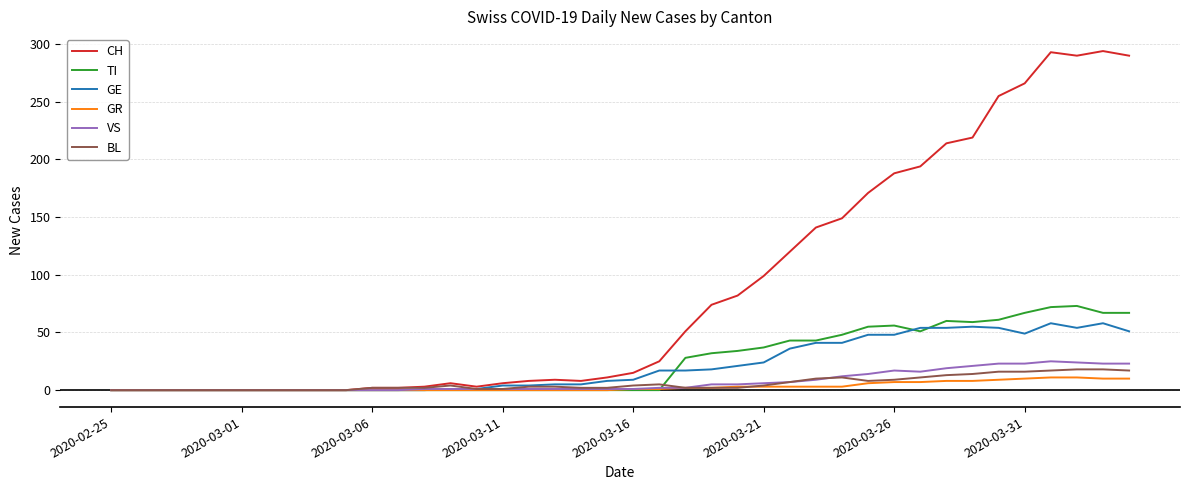

Which series has the largest range (max minus min)?

CH